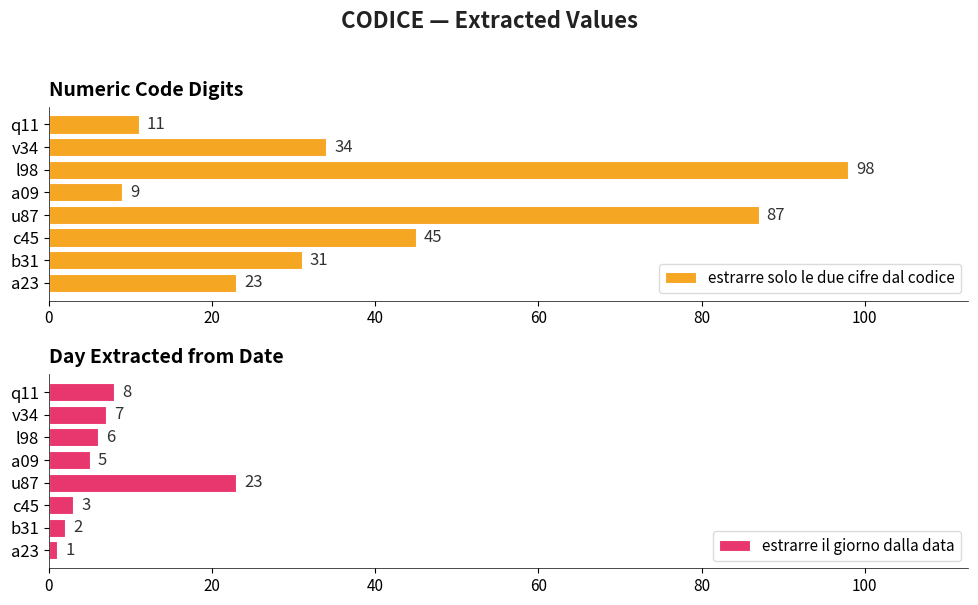

Reading left to right, what are all the values shown in this chart?

estrarre solo le due cifre dal codice: 23	31	45	87	9	98	34	11
estrarre il giorno dalla data: 1	2	3	23	5	6	7	8